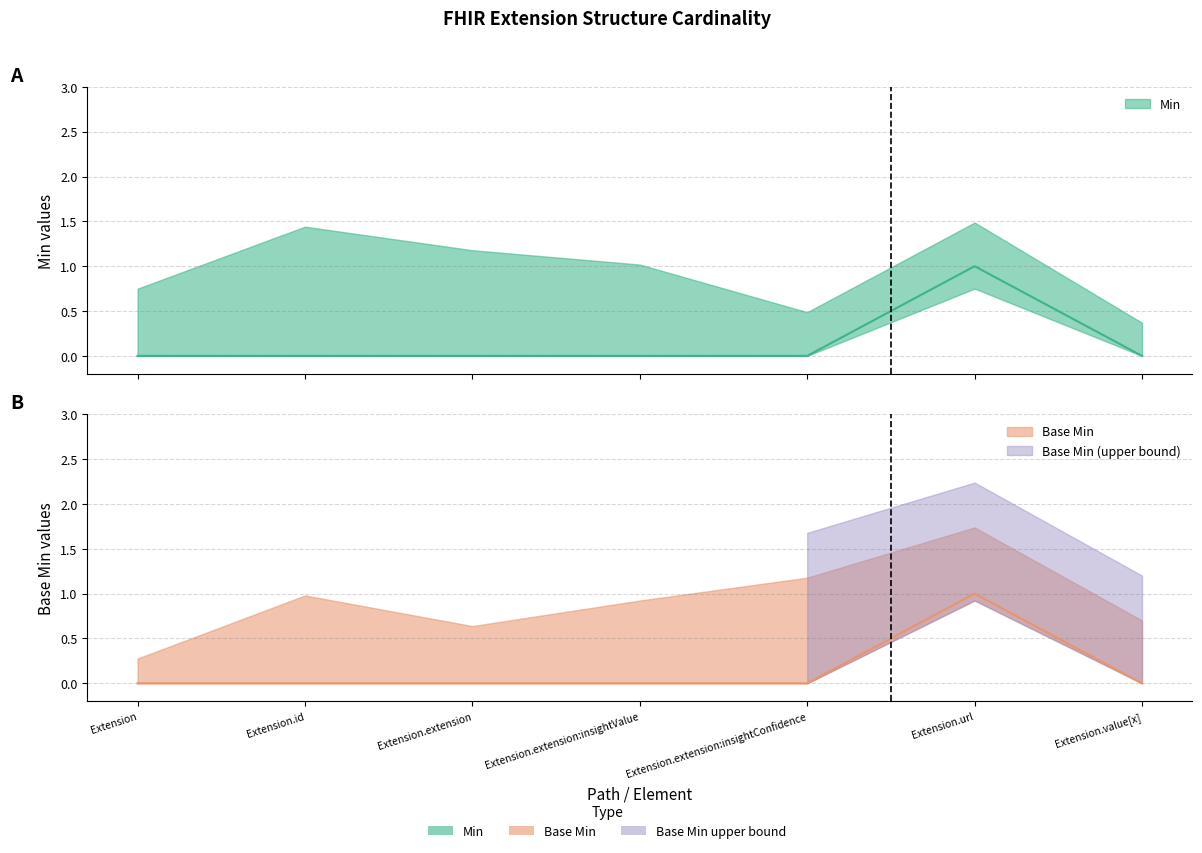

The value of Min at Extension is 0. True or false?

False